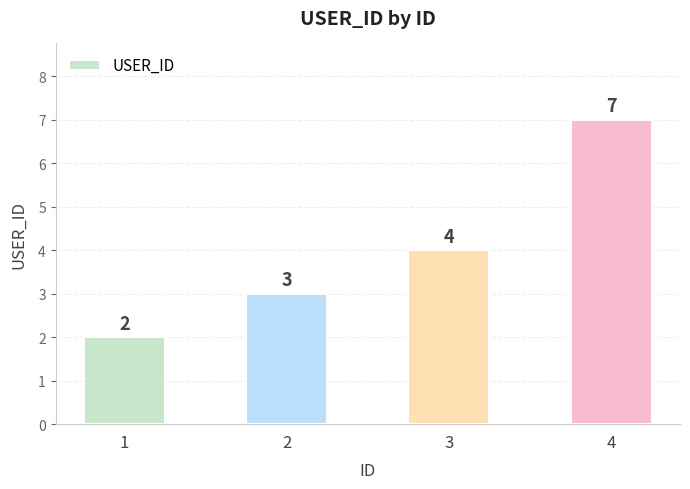

What is the sum of the values at 4 and 2?

10